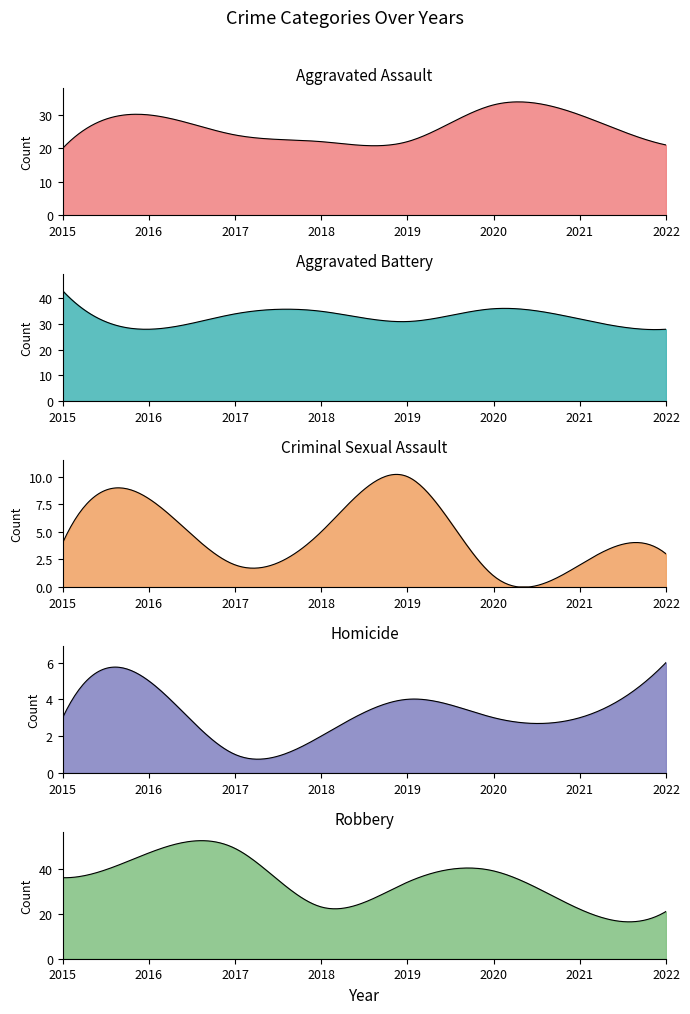

How many Homicide values are between 3 and 5?

5